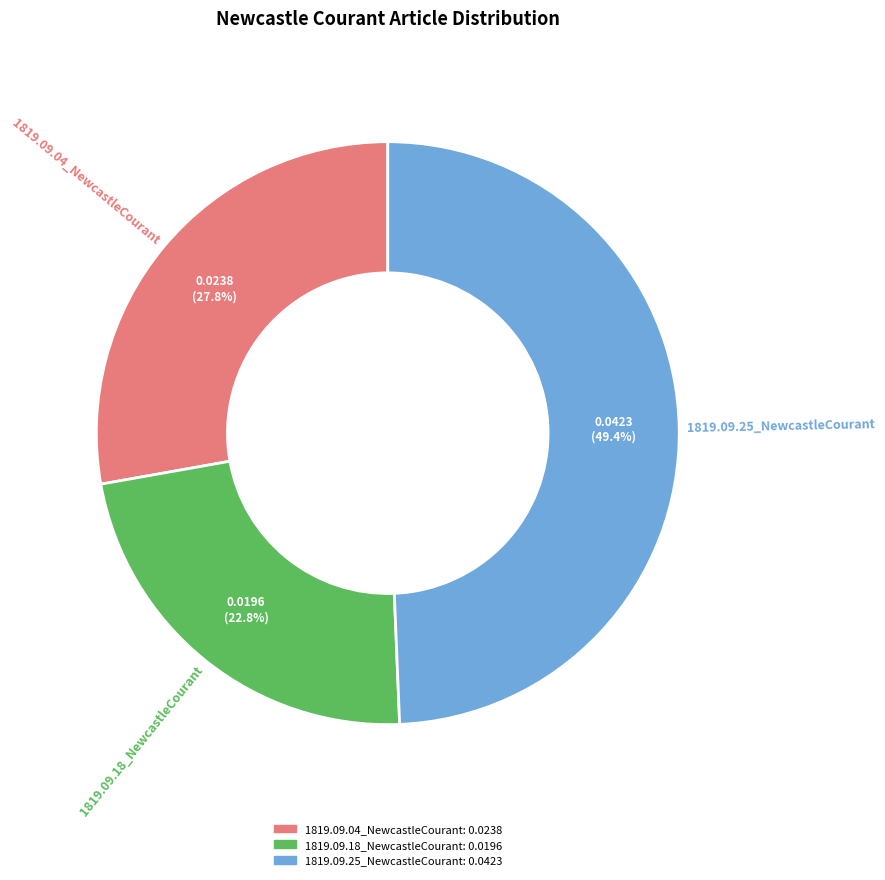

Is there a majority slice in this chart?

No